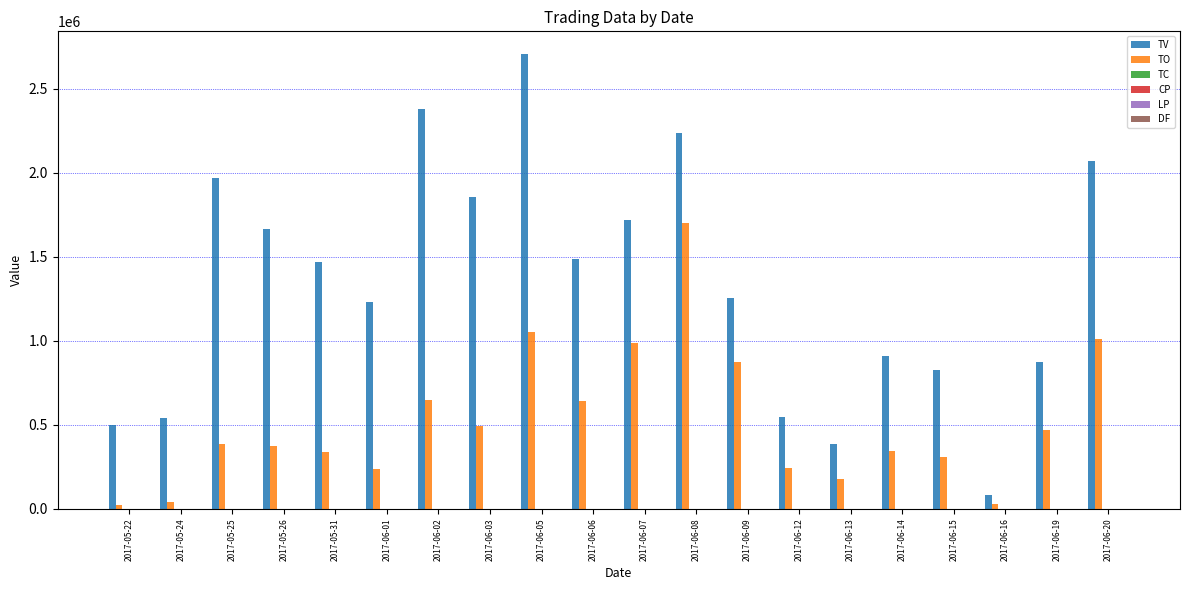

The value of TV at 2017-06-09 is 588300.9. True or false?

False